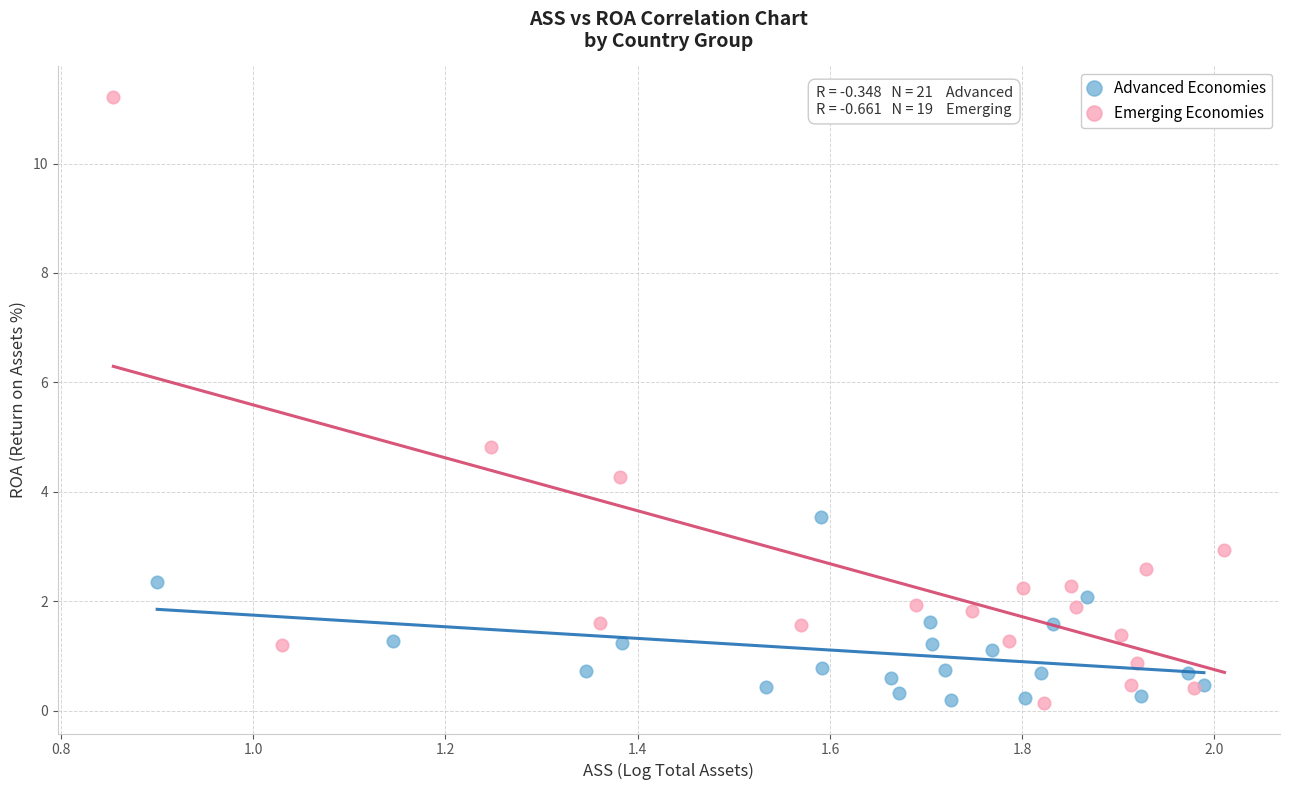

Which series reaches the maximum Y coordinate?

Emerging Economies